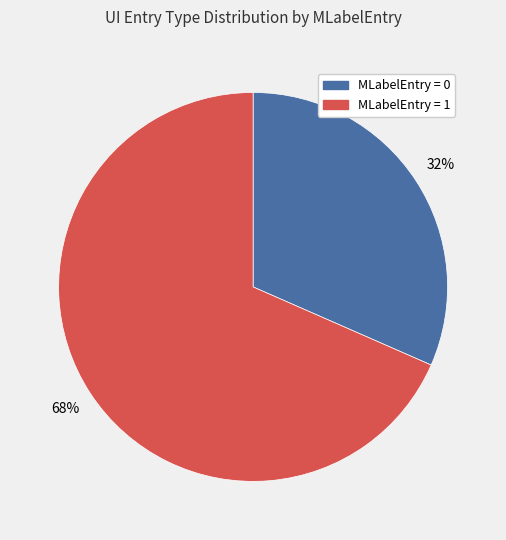

Which category accounts for the majority?

MLabelEntry = 1